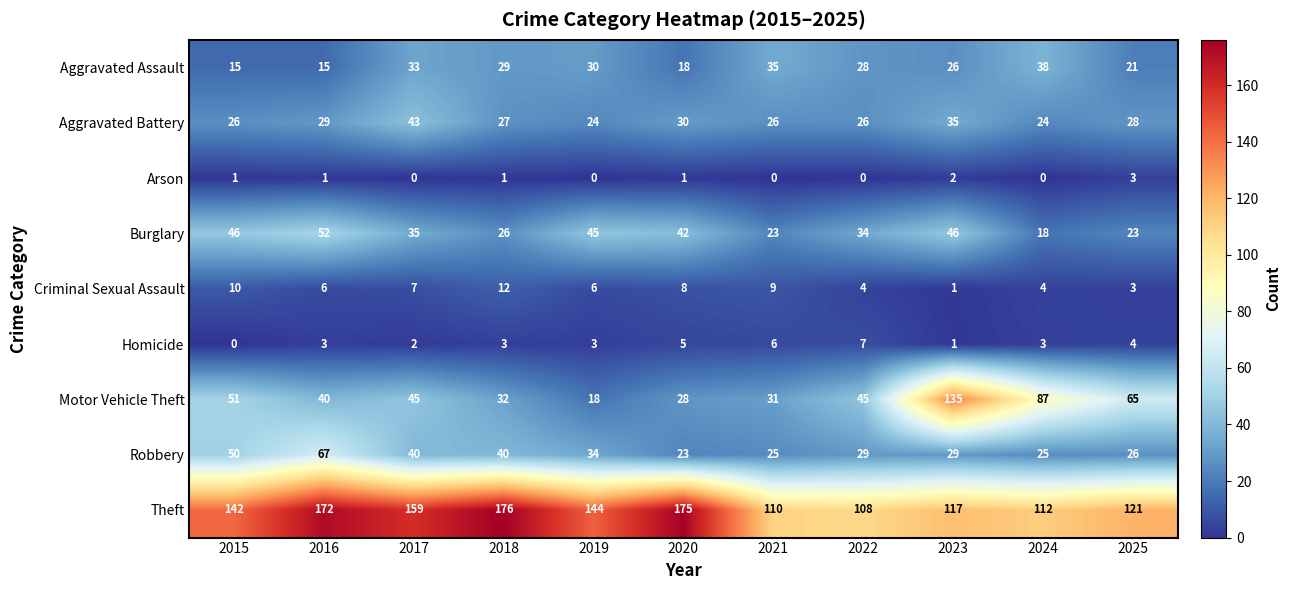

Where does the Criminal Sexual Assault series first go above 6?

2015